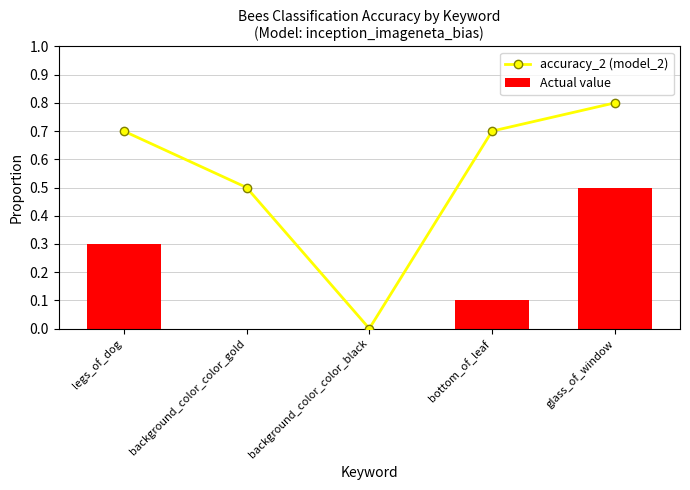

At which category is the sum across all series the highest?

glass_of_window